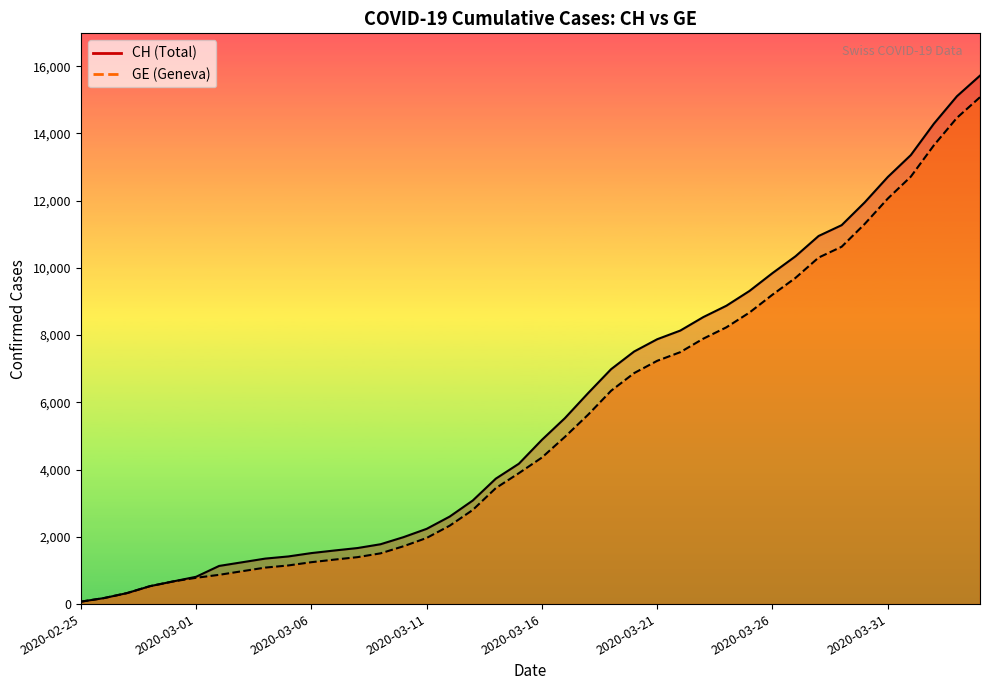

What is the average value of the CH series?

5790